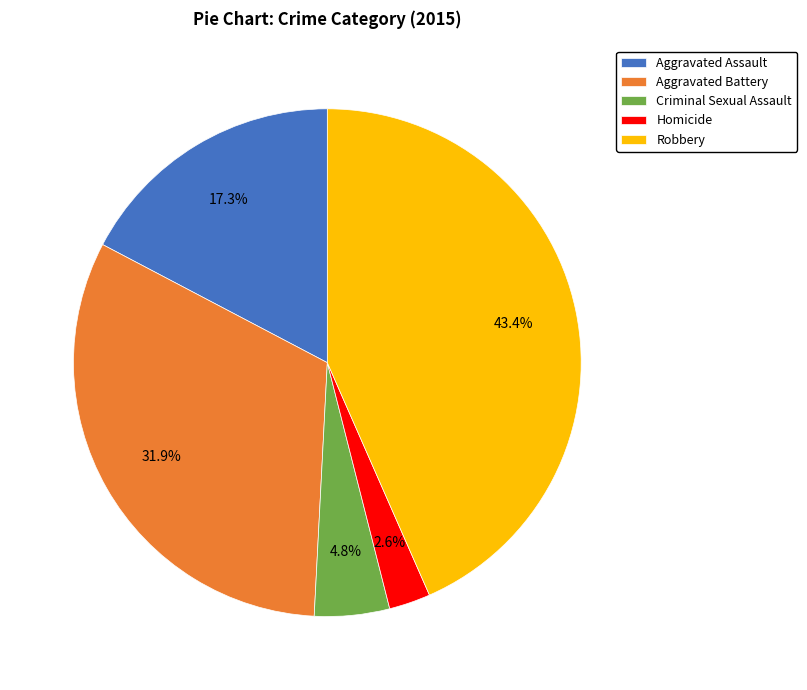

Count the number of slices in the pie.

5